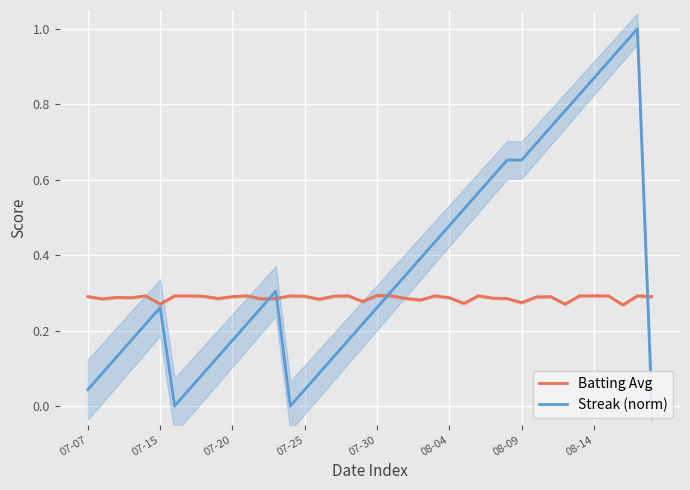

Which series ends up on top after the final intersection of Batting Avg and Streak (norm)?

Batting Avg